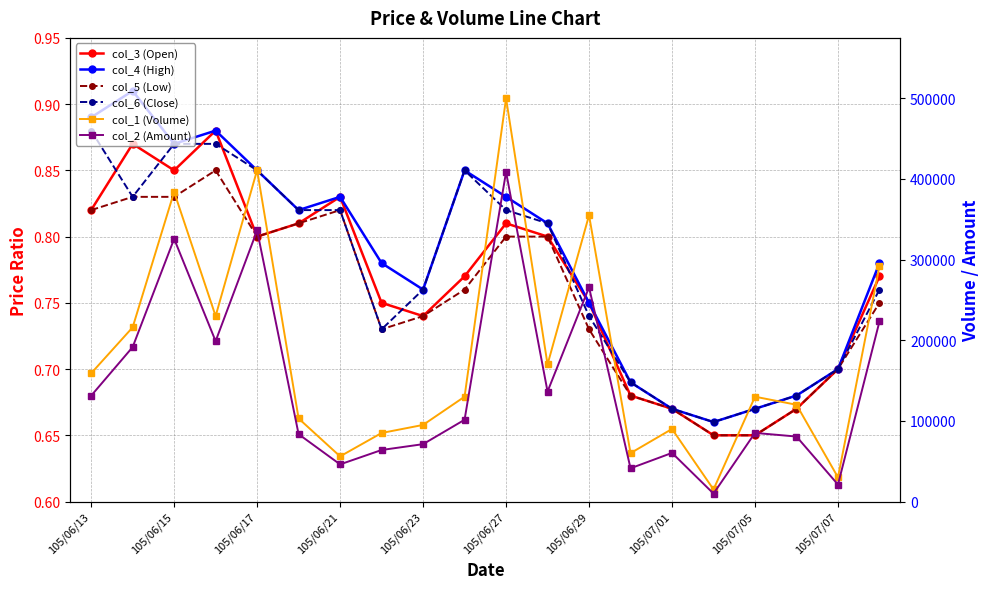

True or false: col_4 (High) and col_3 (Open) intersect in this chart.

False